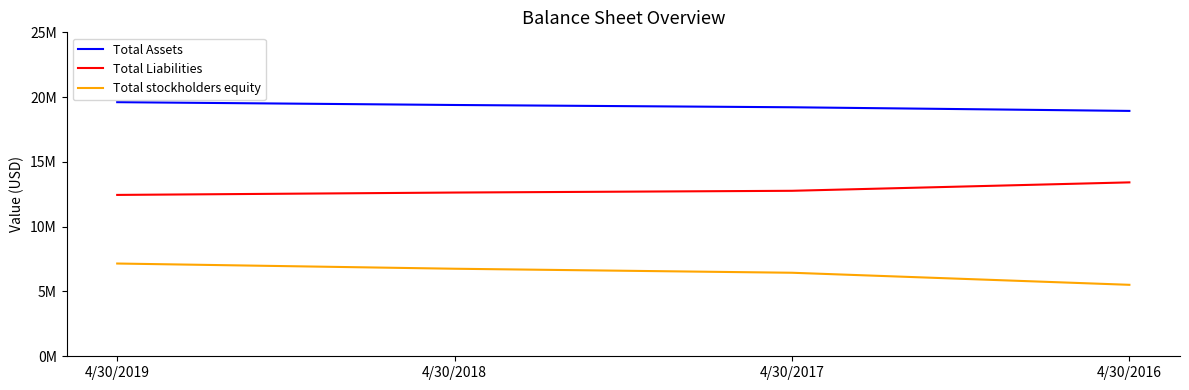

What are all the series names shown in the legend?

Total Assets, Total Liabilities, Total stockholders equity